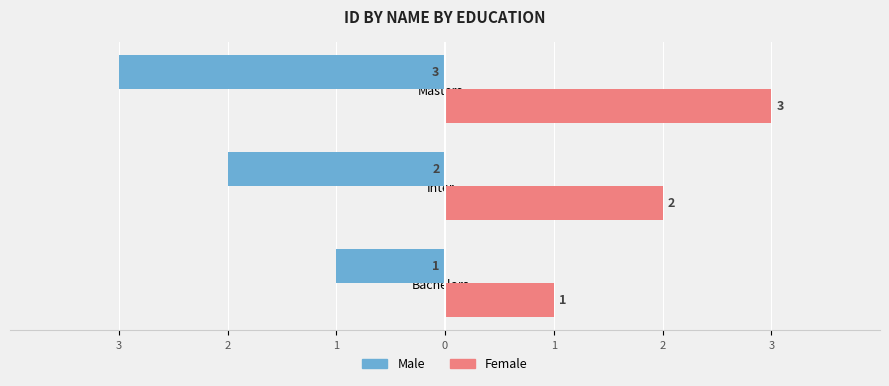

What are all the series names shown in the legend?

Male, Female